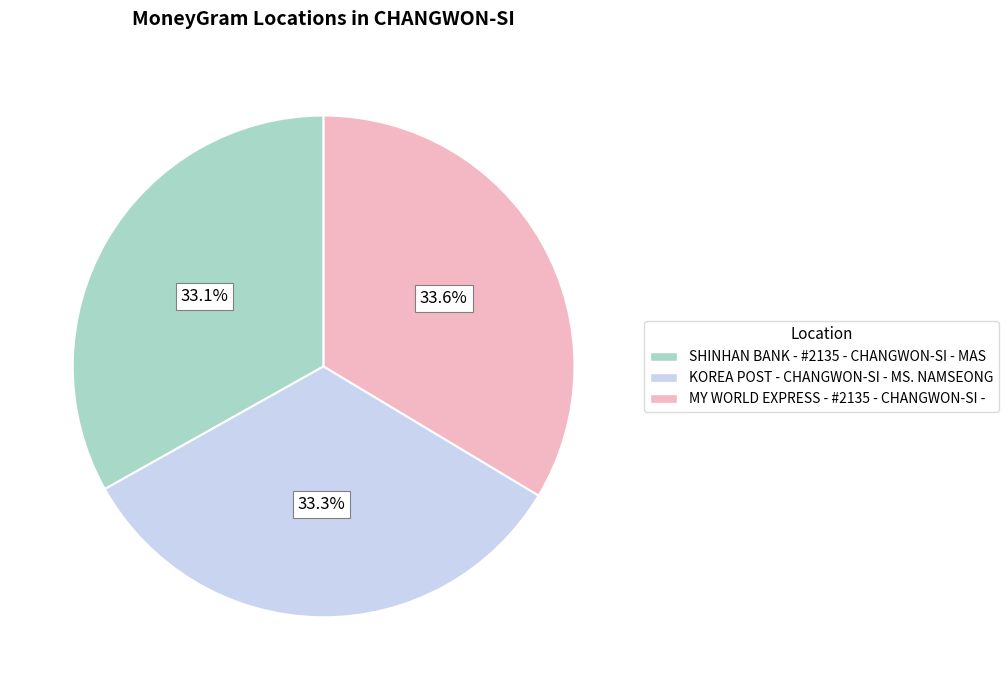

Count the number of slices in the pie.

3